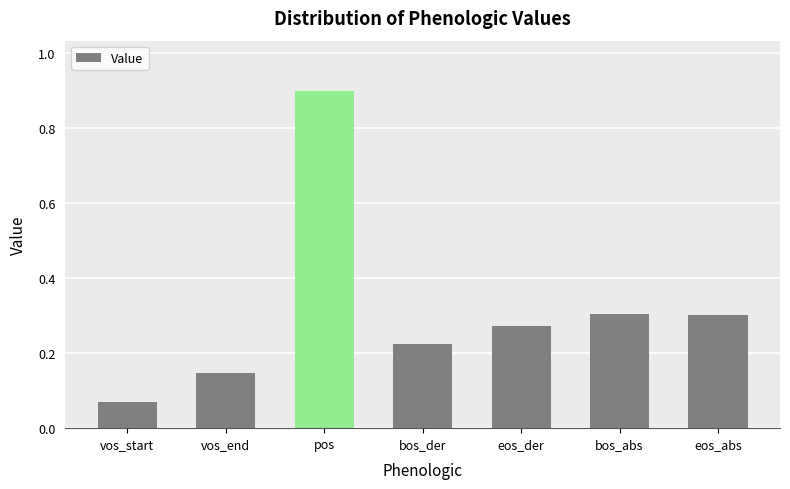

True or false: the data shows 1.4 at pos.

False